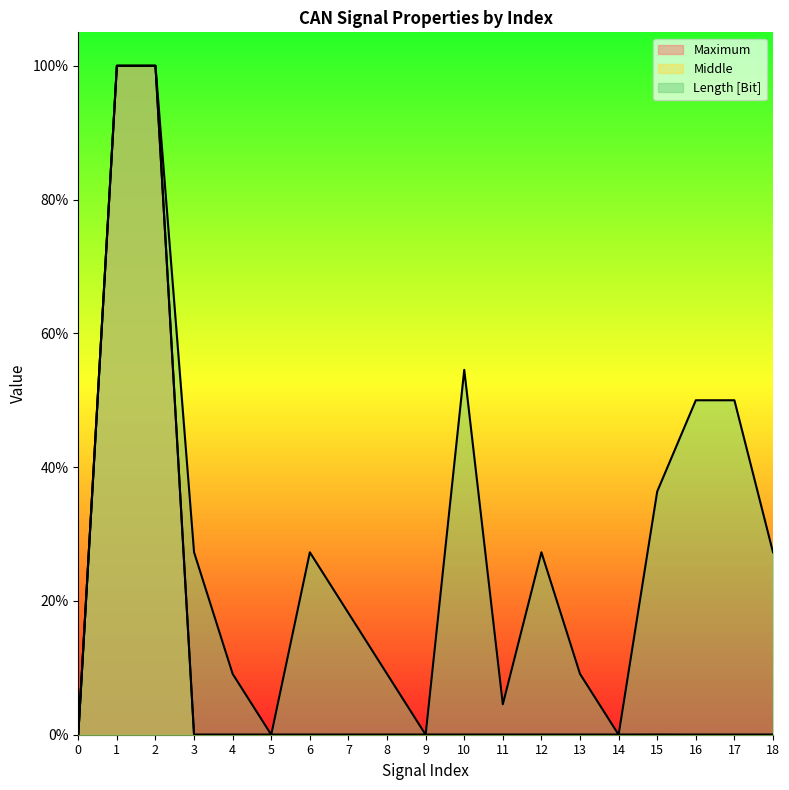

Between 12 and 16, which series saw the biggest shift?

Length [Bit]